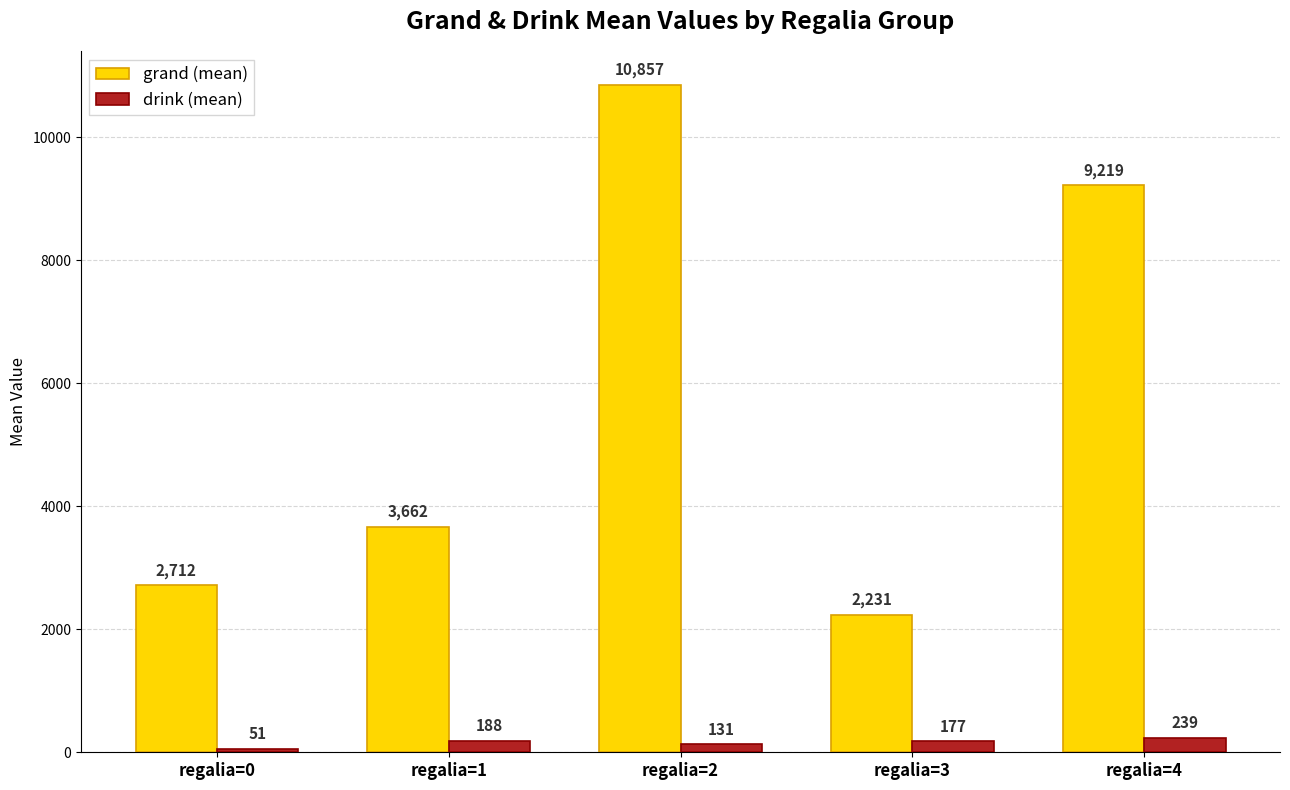

List the series in order of their overall mean, highest first.

grand (mean), drink (mean)